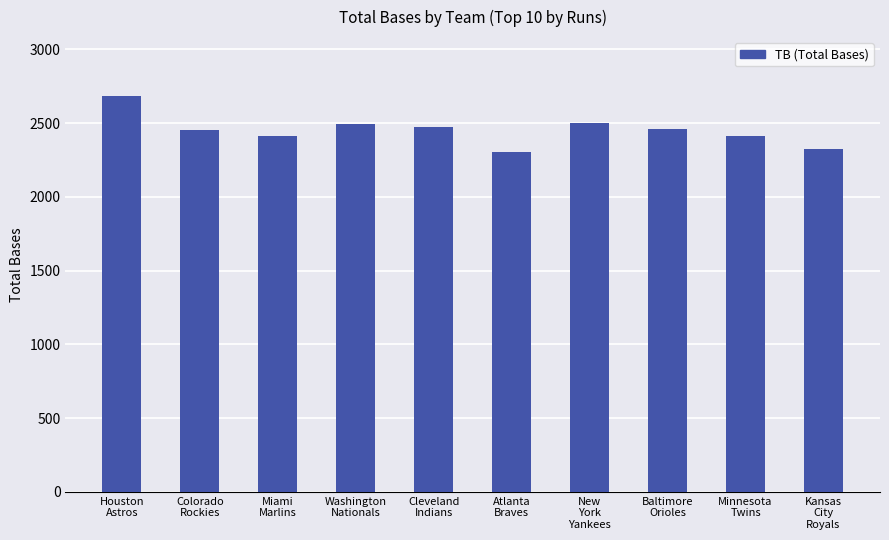

What is the average value?

2451